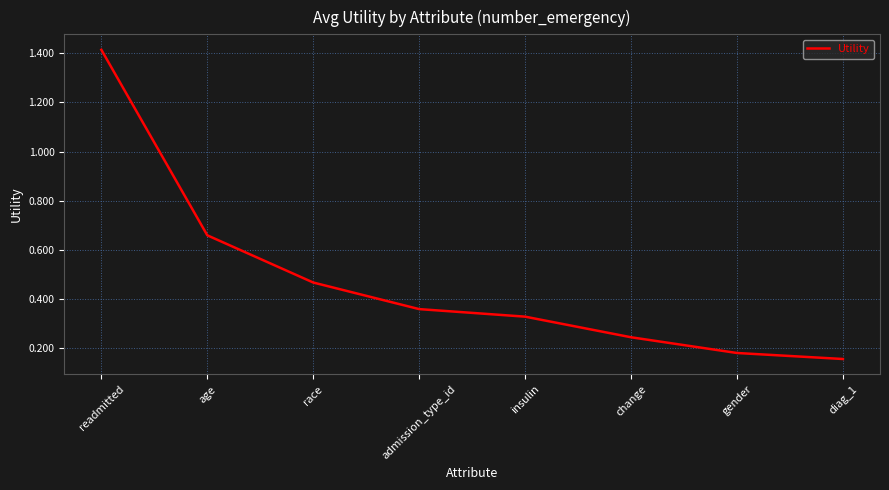

Rank the categories by value from lowest to highest.

diag_1, gender, change, insulin, admission_type_id, race, age, readmitted